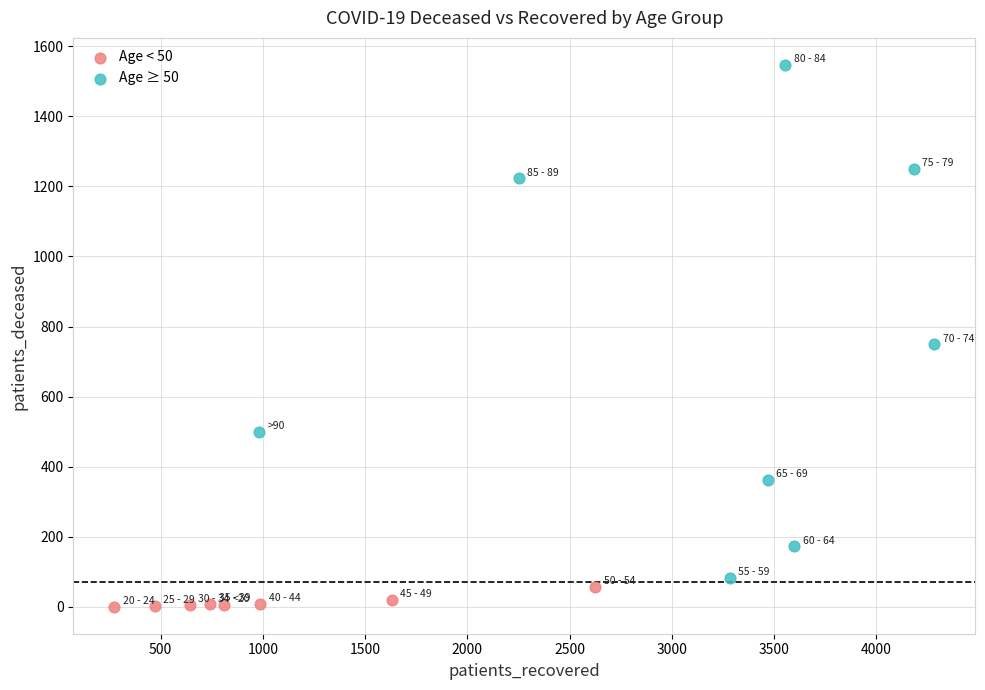

What are all the series names shown in the legend?

Age < 50, Age ≥ 50